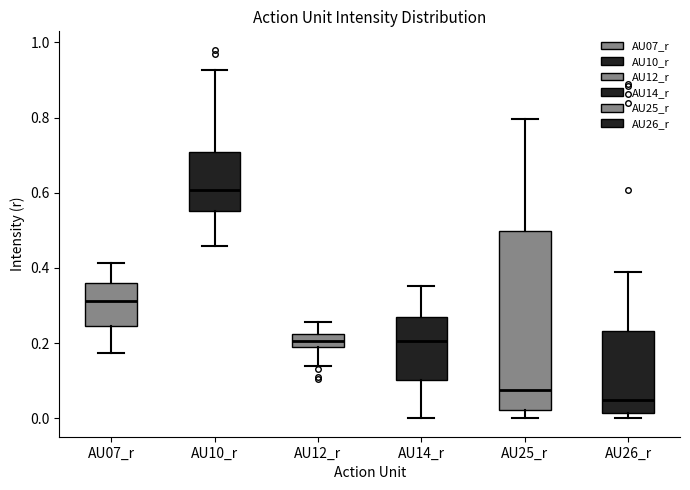

Which box is the tallest, from its lower edge to its upper edge?

AU25_r